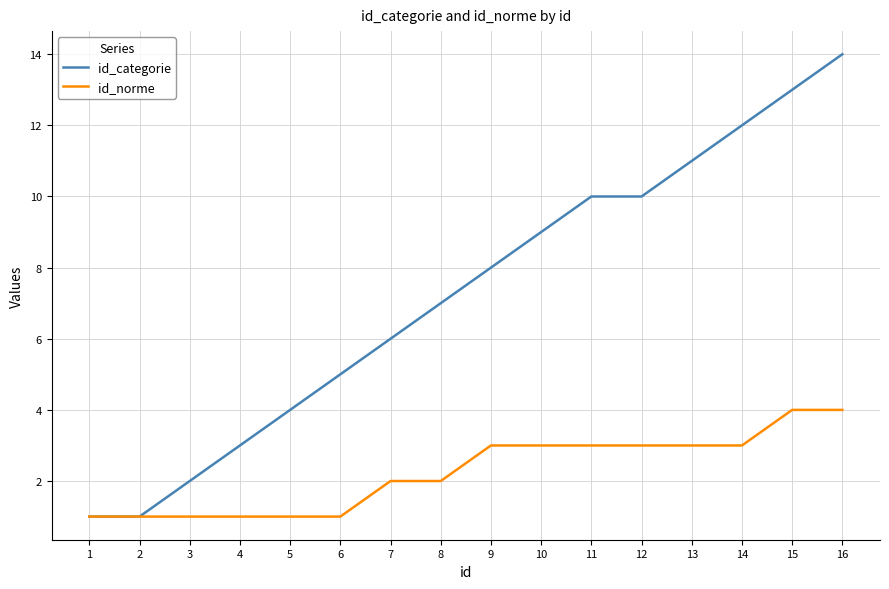

Reading left to right, extract all data points from this chart.

id_categorie: 1=1	2=1	3=2	4=3	5=4	6=5	7=6	8=7	9=8	10=9	11=10	12=10	13=11	14=12	15=13	16=14
id_norme: 1=1	2=1	3=1	4=1	5=1	6=1	7=2	8=2	9=3	10=3	11=3	12=3	13=3	14=3	15=4	16=4